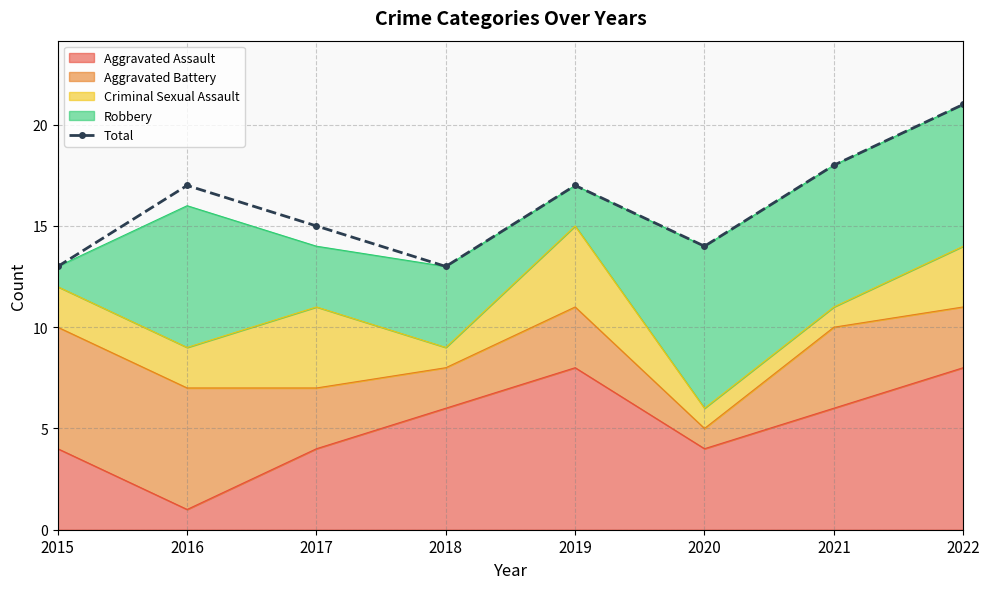

What is the ratio of the value at 2019 to the value at 2018?

1.3